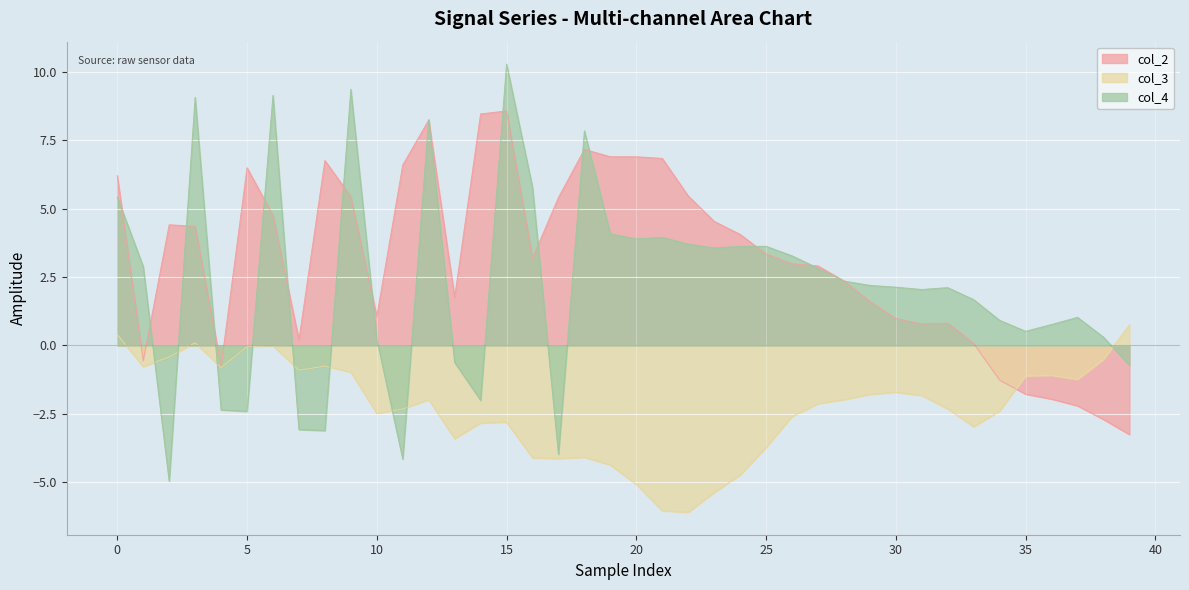

What are all the series names shown in the legend?

col_2, col_3, col_4